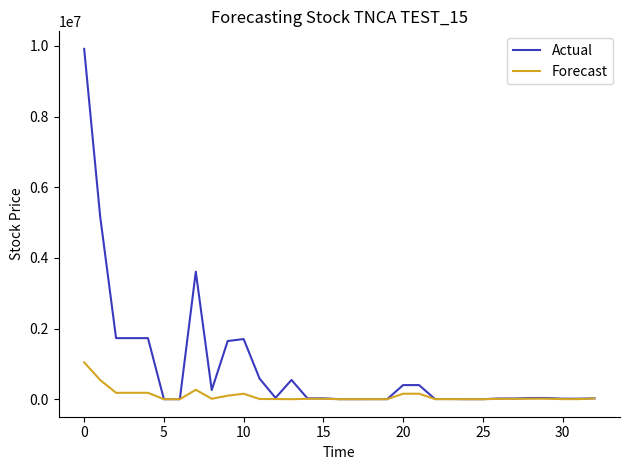

How many lines are shown in the chart?

2